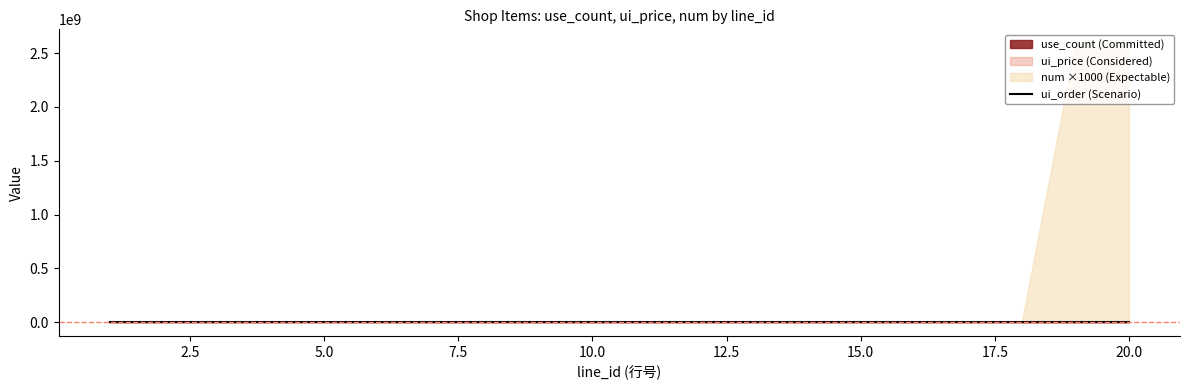

True or false: the data shows 4 at 7.5.

False